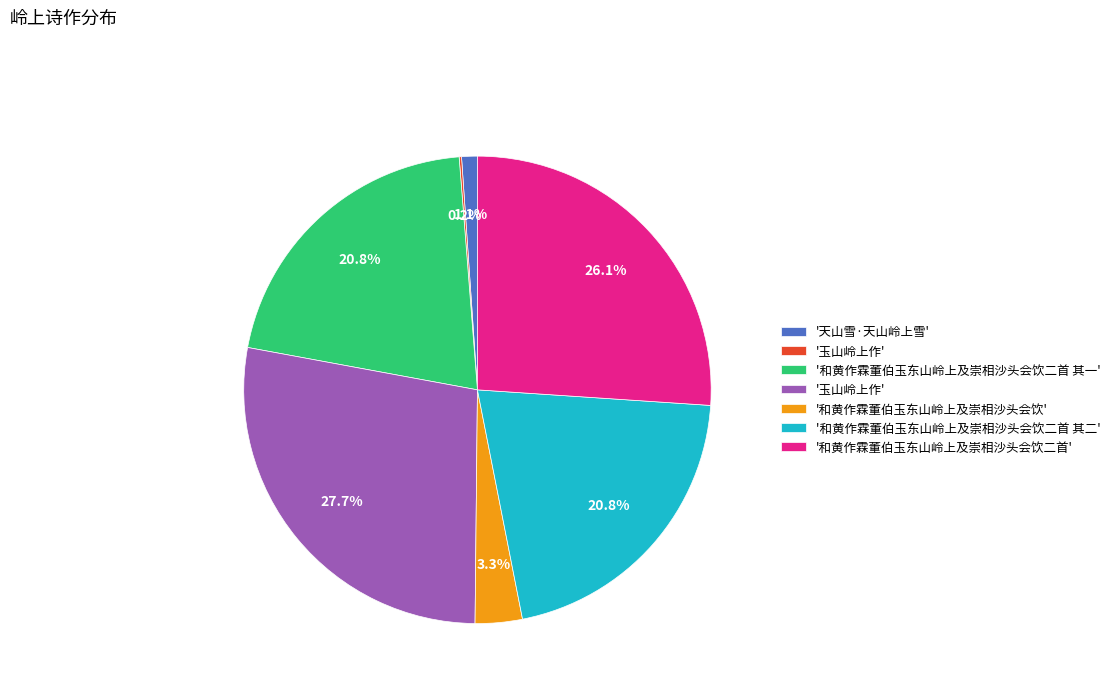

Does any single category account for the majority?

No